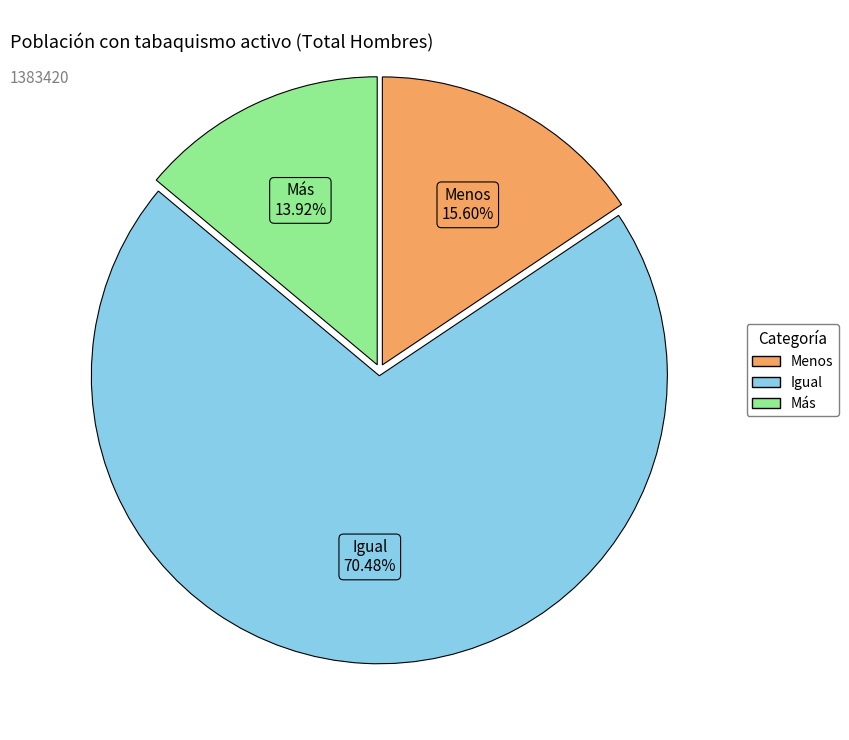

Approximately how many times larger is the value at Más compared to Menos?

0.9